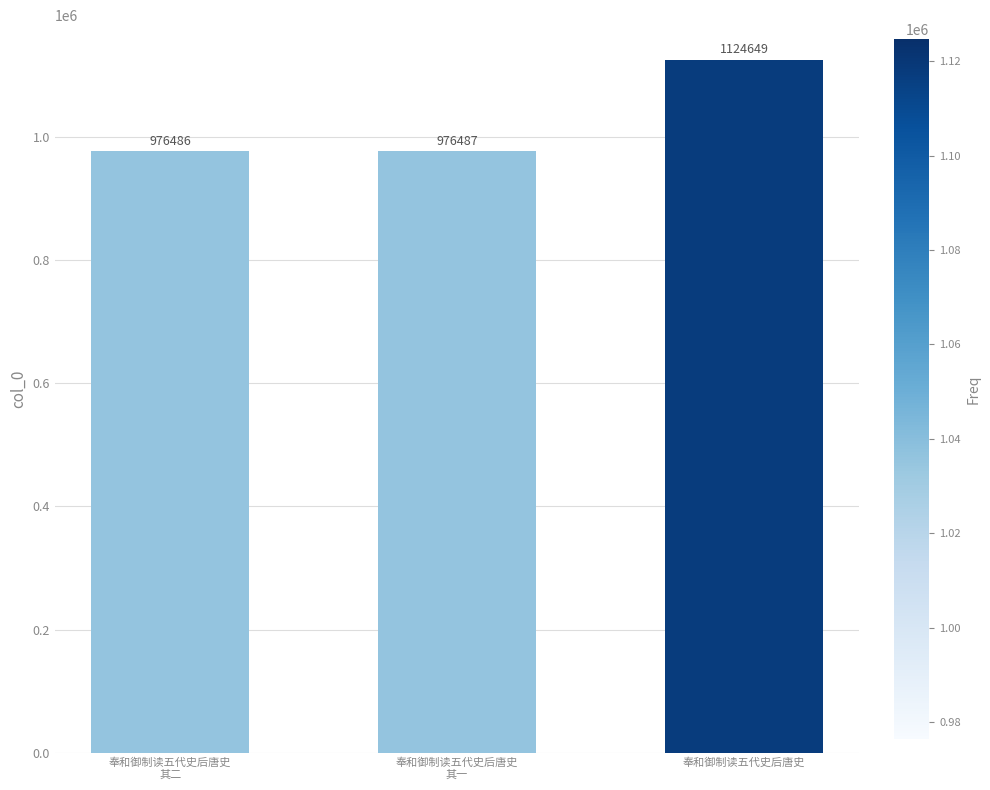

The chart shows a value of 976486 at 奉和御制读五代史后唐史
其二. True or false?

True